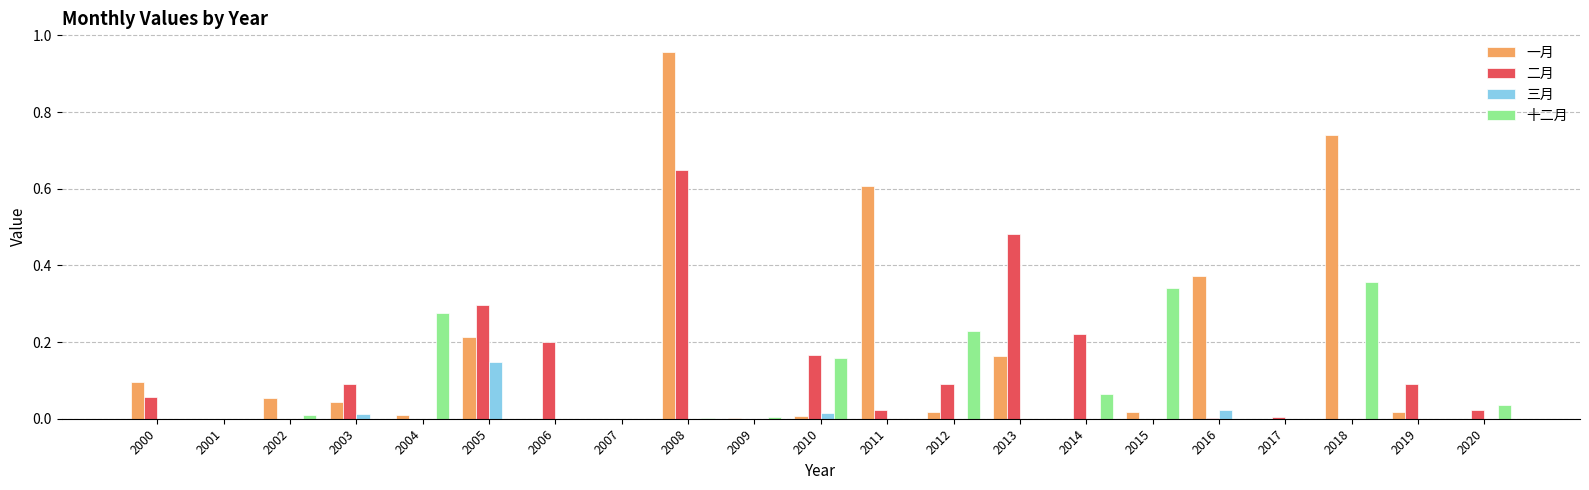

What is the total value across all series at 2008?

1.6